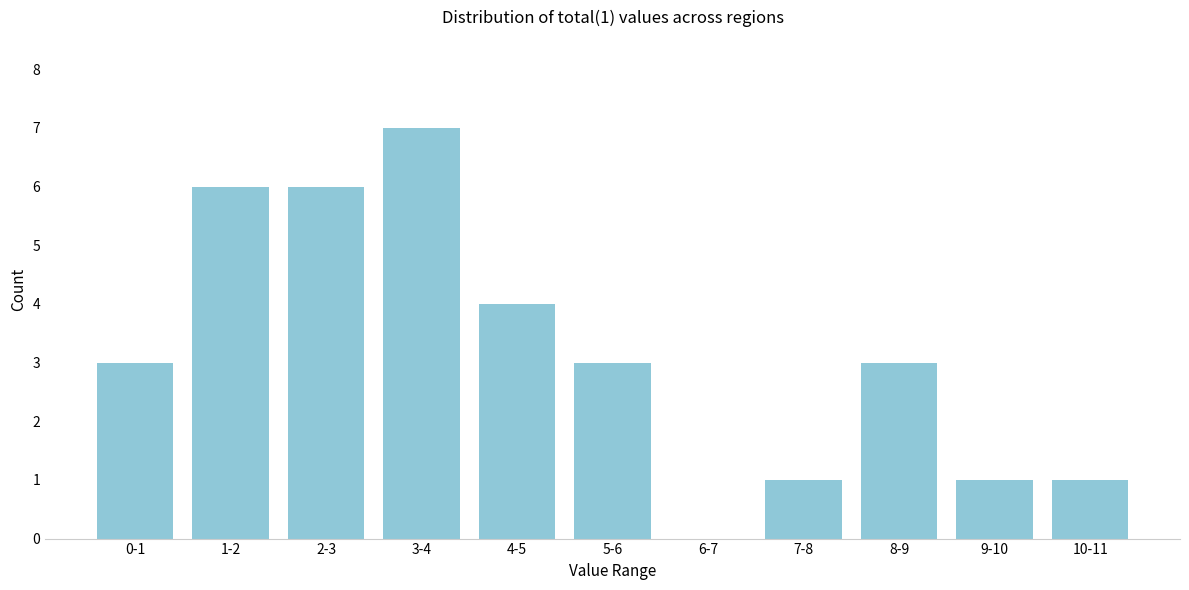

Reading left to right, transcribe all the data shown in this chart.

0-1=3	1-2=6	2-3=6	3-4=7	4-5=4	5-6=3	6-7=0	7-8=1	8-9=3	9-10=1	10-11=1